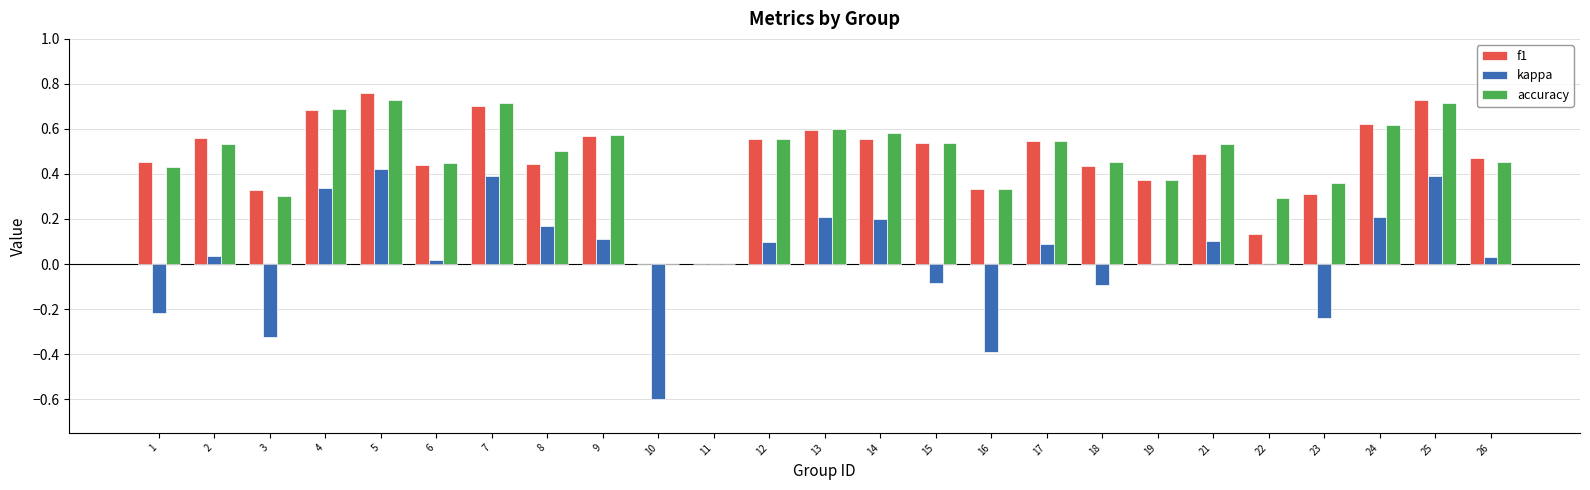

What is the sum of all accuracy values?

11.9